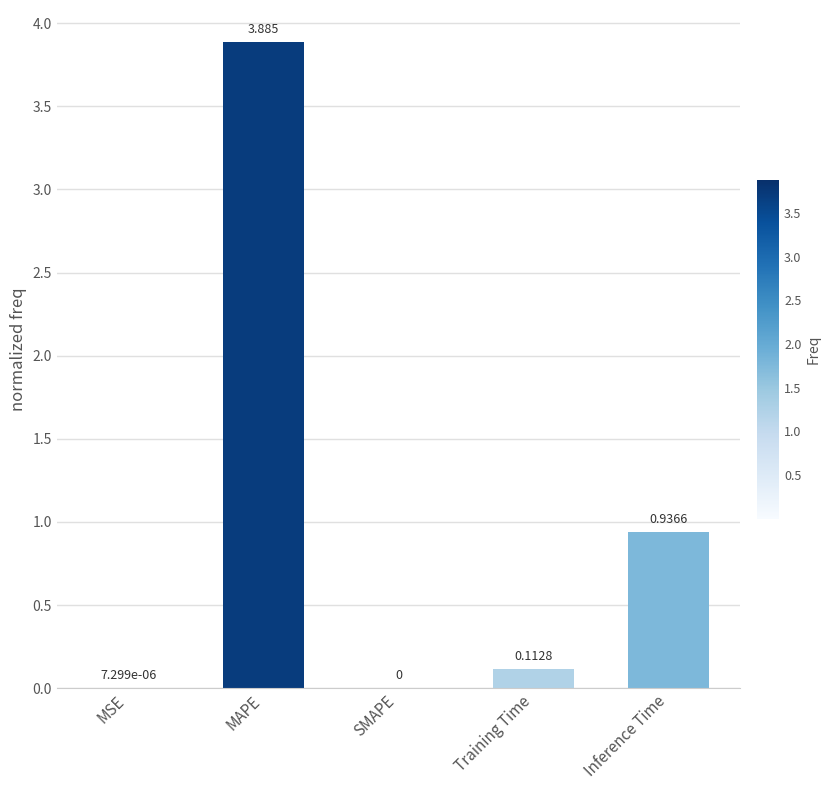

What is the change in value from SMAPE to Inference Time?

+0.9